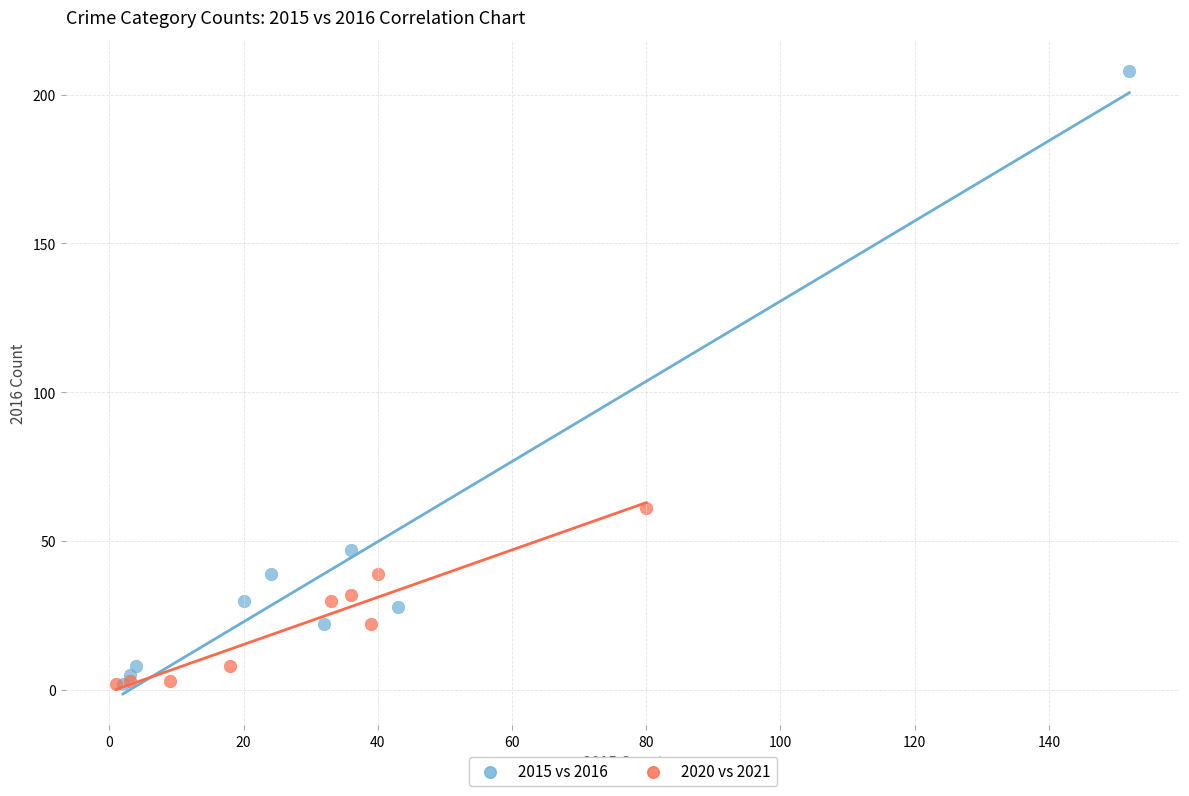

Which series contains the highest Y value?

2015 vs 2016